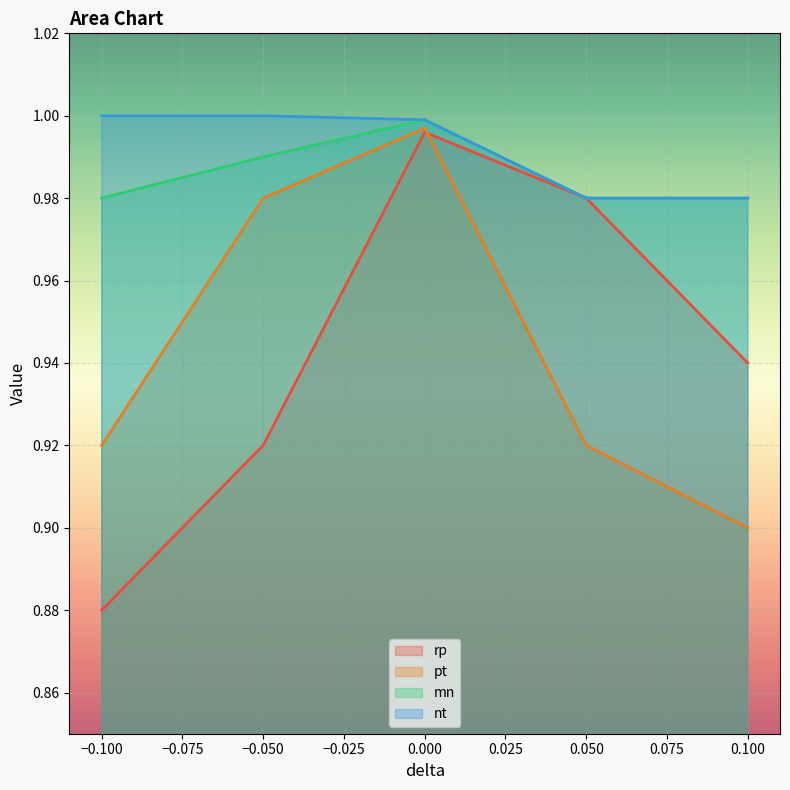

True or false: mn and nt intersect in this chart.

False